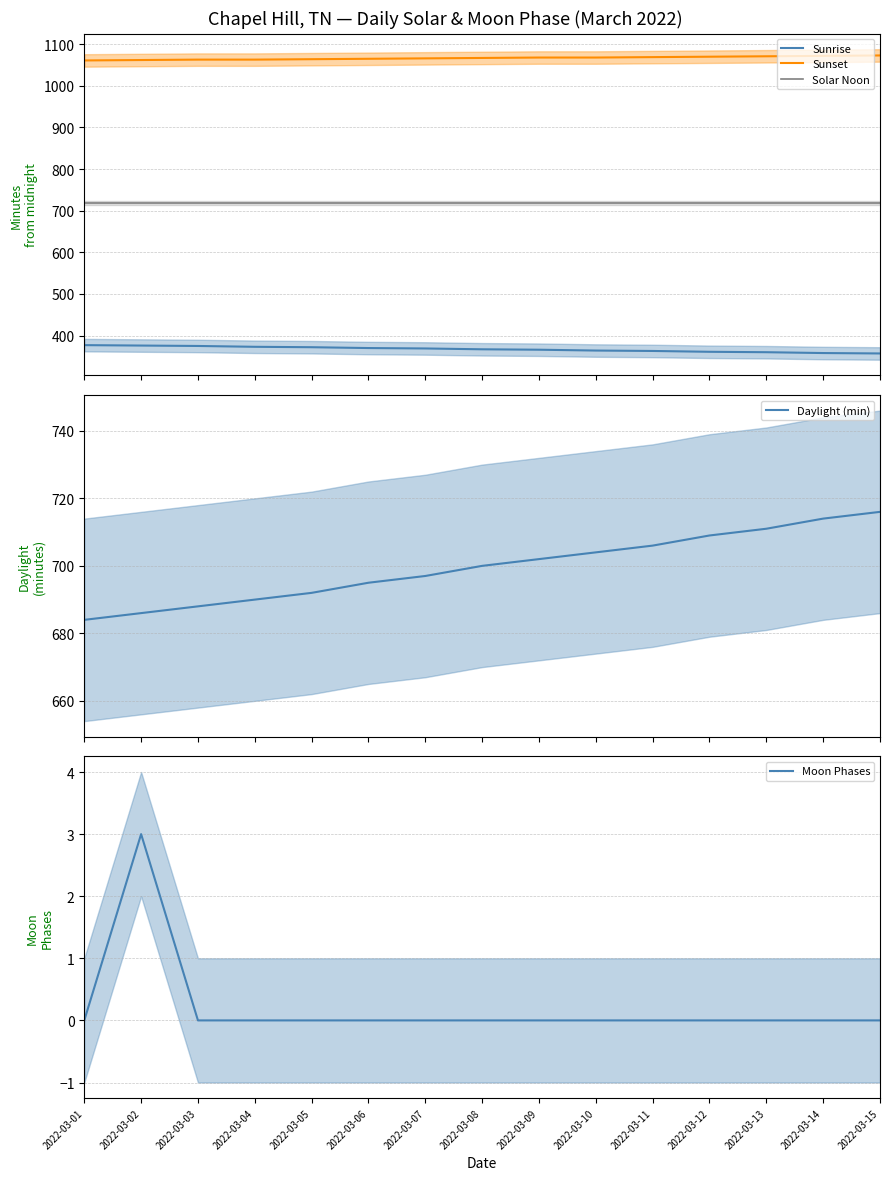

What is the average value of the Sunrise series?

367